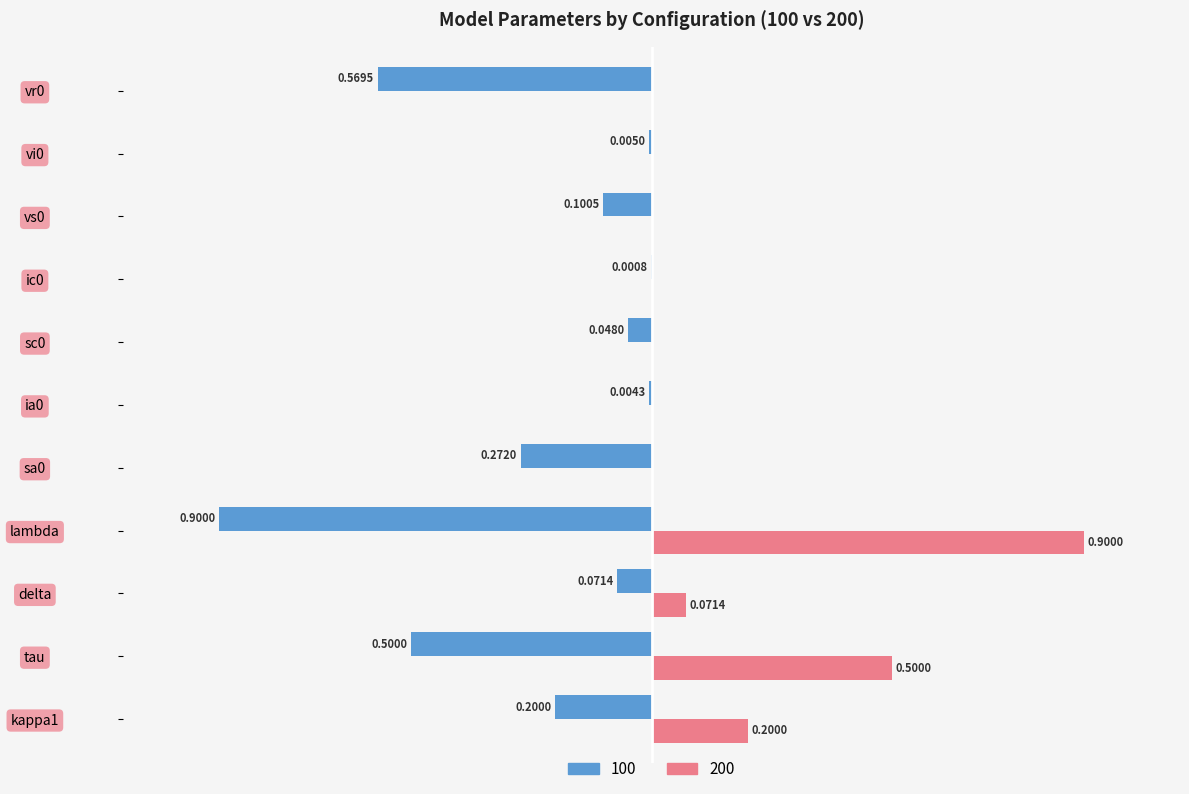

Is the value of 100 at delta greater than the value of 200 at vr0?

No